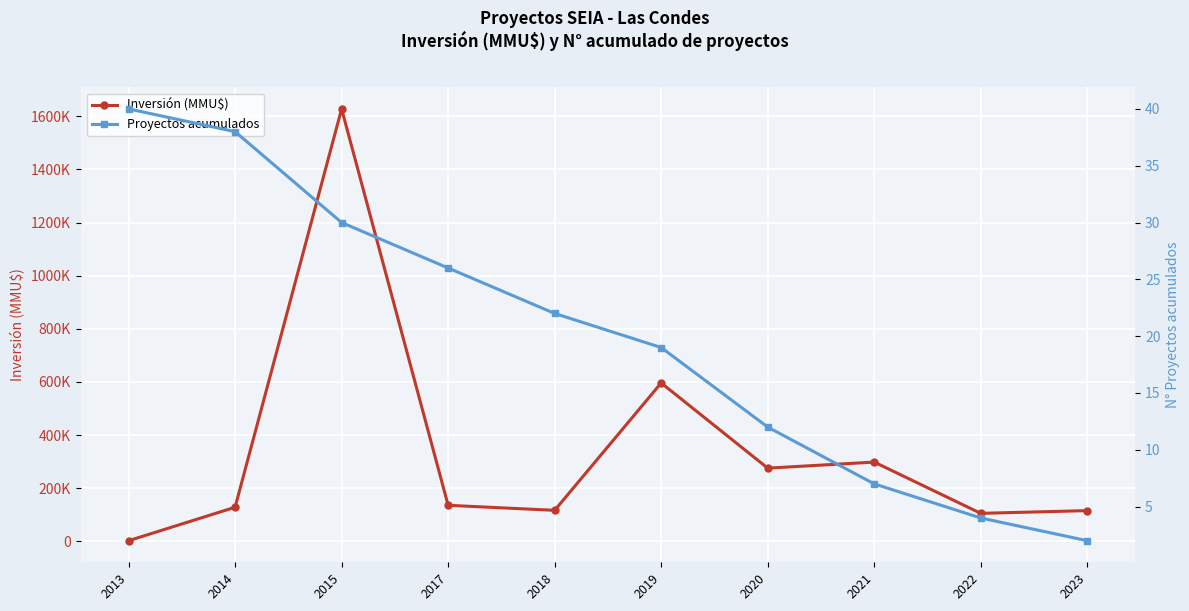

Which series changed the most between 2018 and 2021?

Inversión (MMU$)